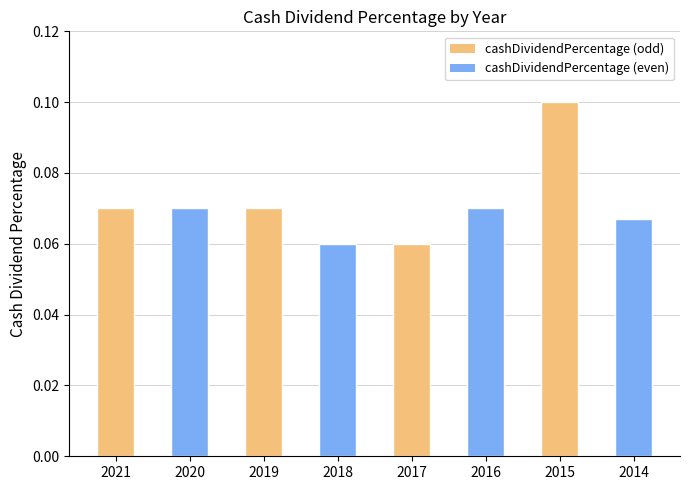

List the labels in order of value, smallest first.

2018, 2017, 2014, 2021, 2020, 2019, 2016, 2015